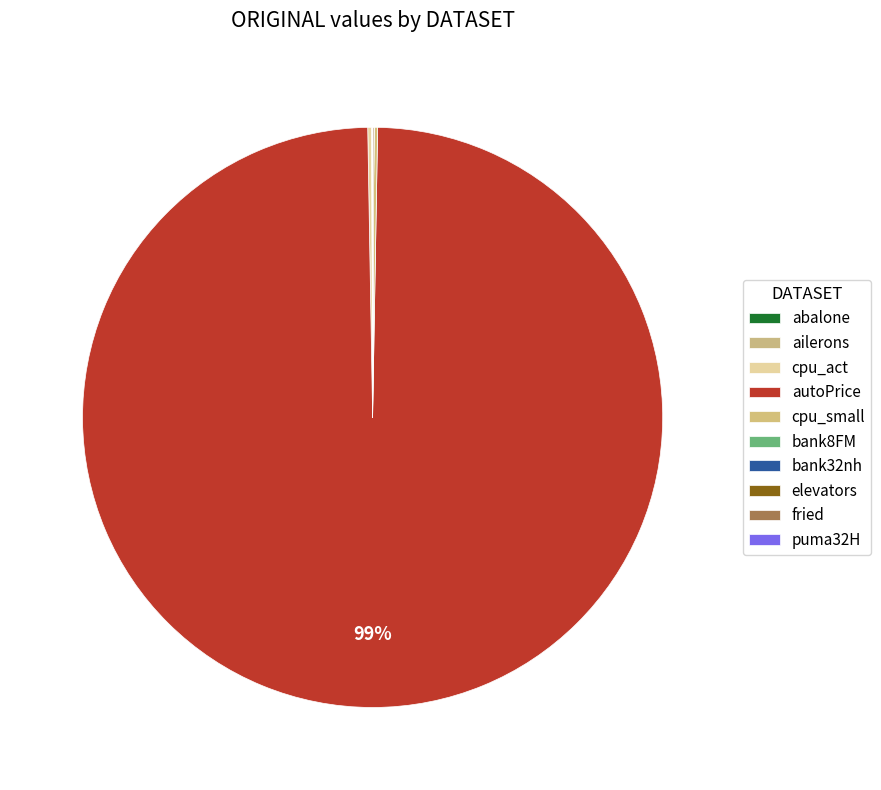

How many segments does this pie chart have?

10